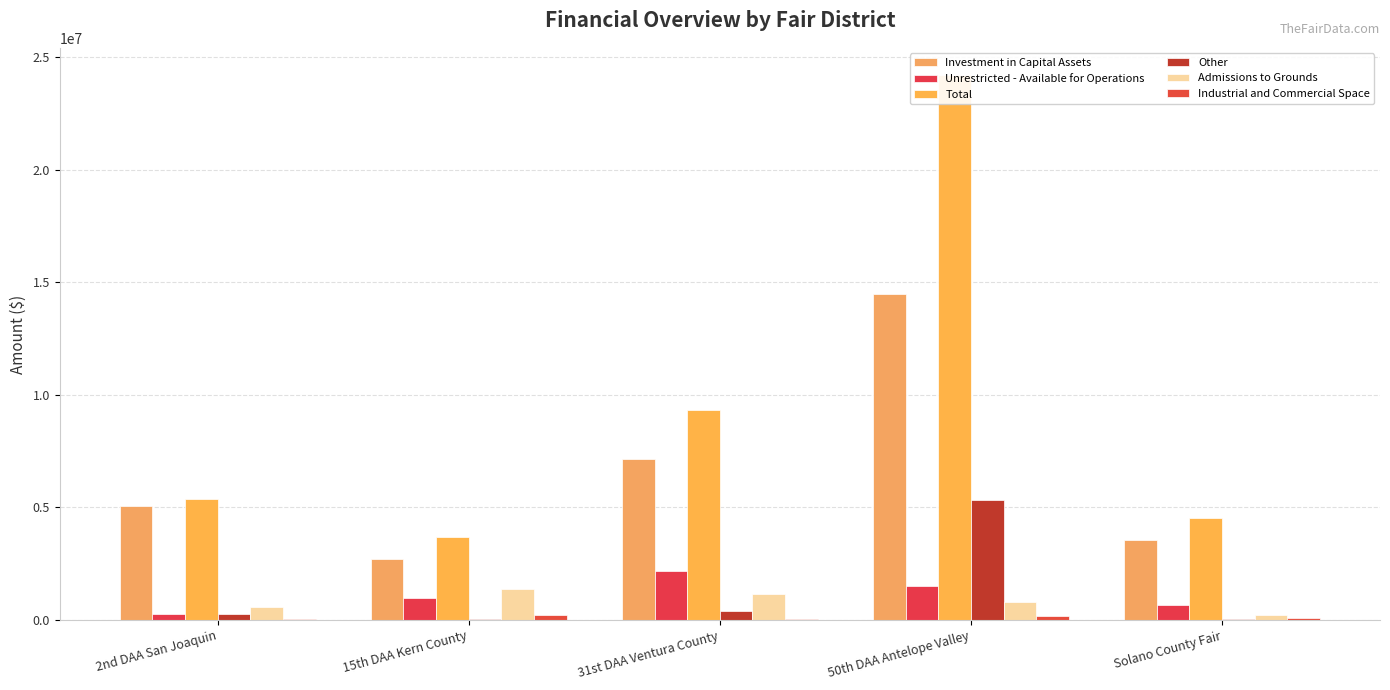

Which series has the largest total across all categories?

Total